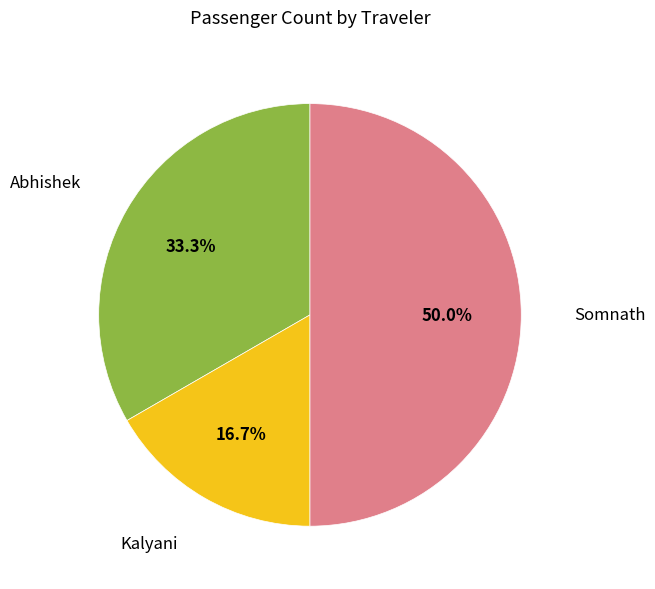

Does Abhishek represent more than half of the total?

No